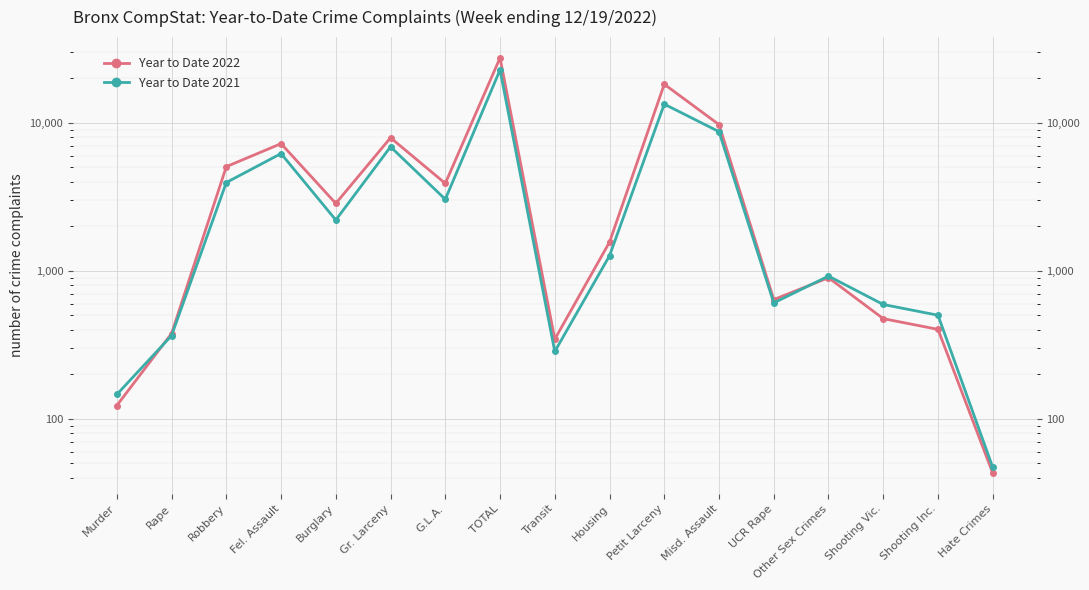

Which category has the highest value across all series?

TOTAL